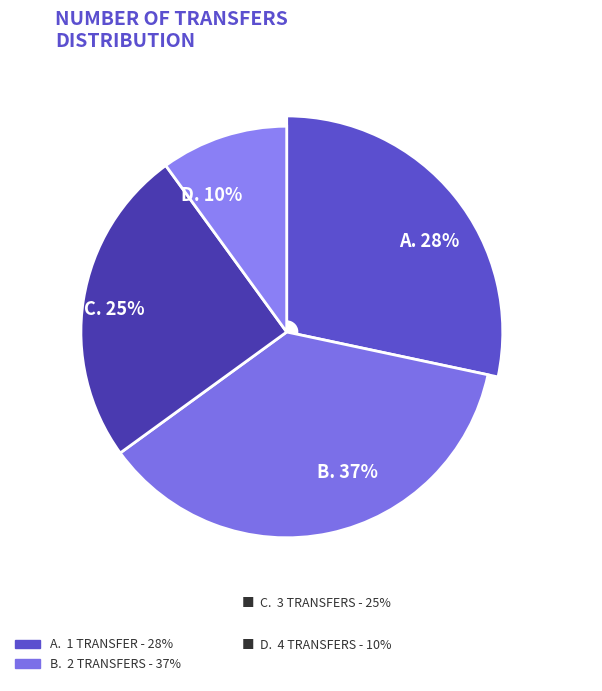

To the nearest percent, what is the difference between the 3 transfers and 1 transfer slice percentages?

3%